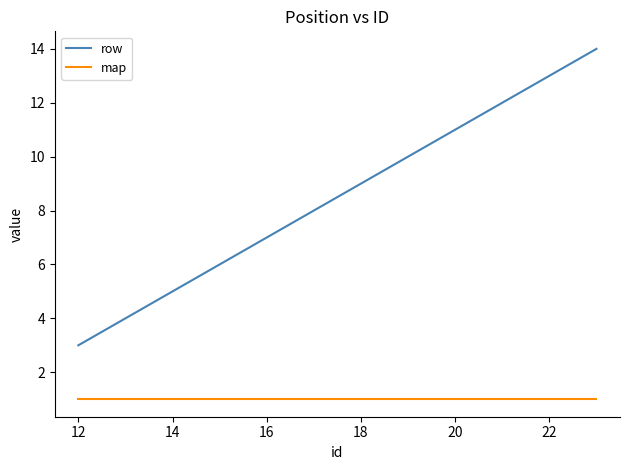

Which series has the largest range (max minus min)?

row